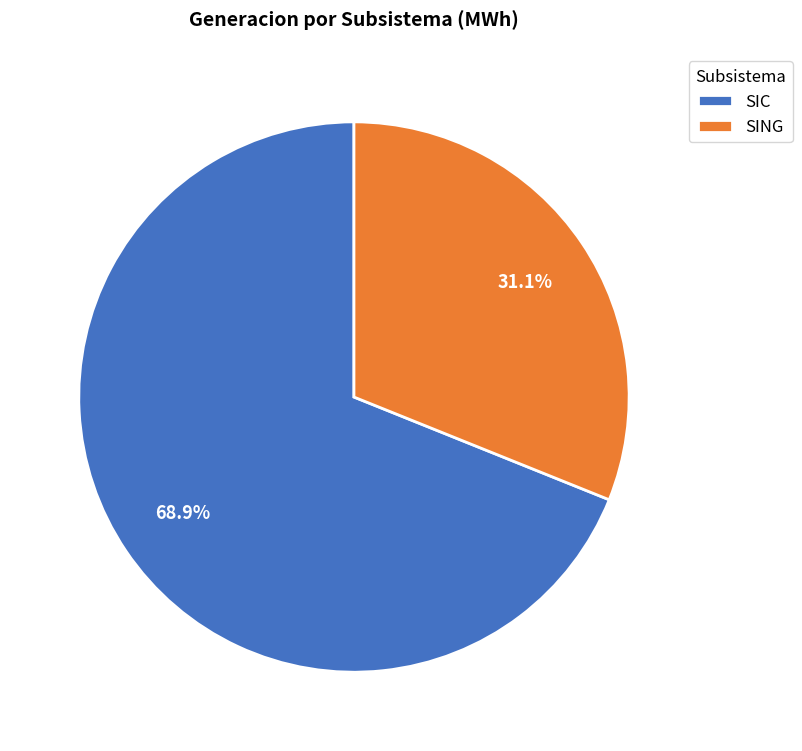

To the nearest percent, what is the combined percentage of SIC and SING?

100%